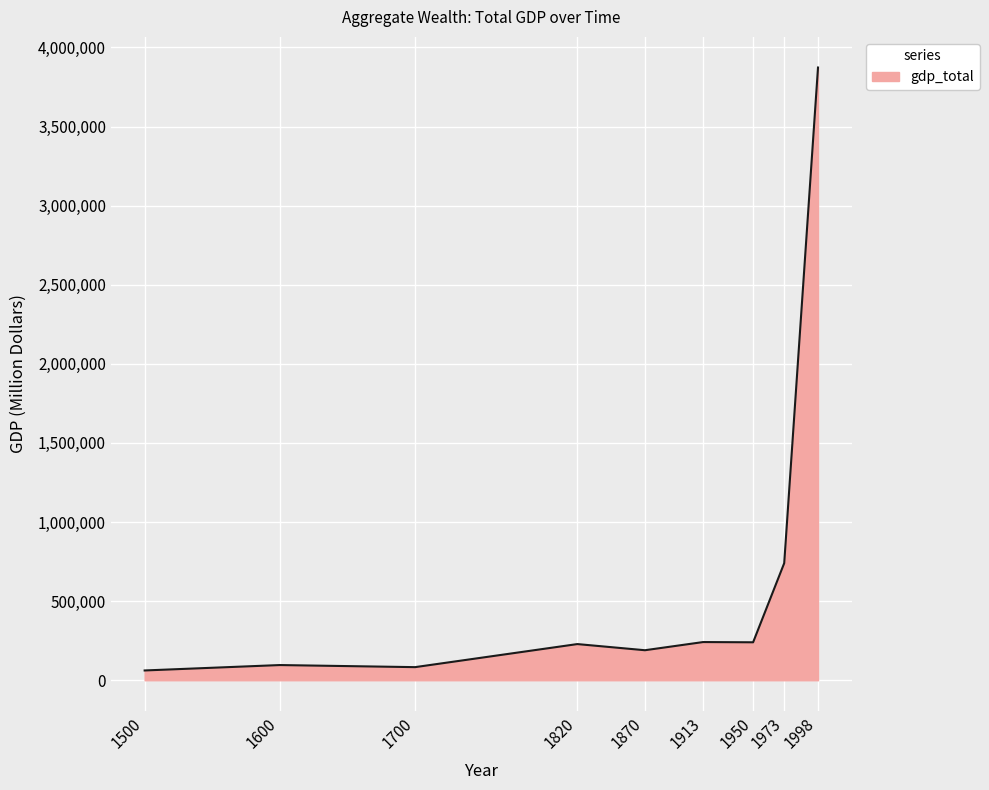

Read the value at 1950, to the nearest 50.

239900